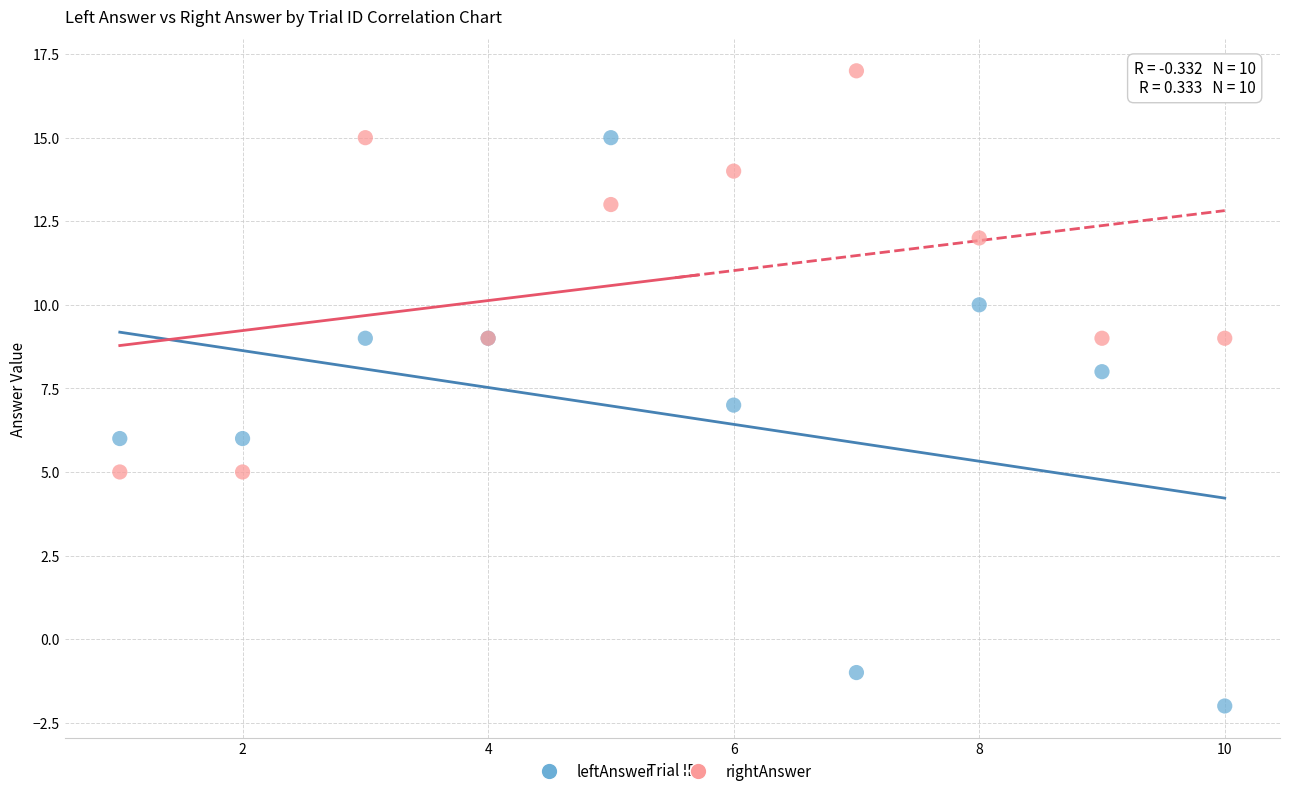

Which series has the largest Y range (max minus min)?

leftAnswer